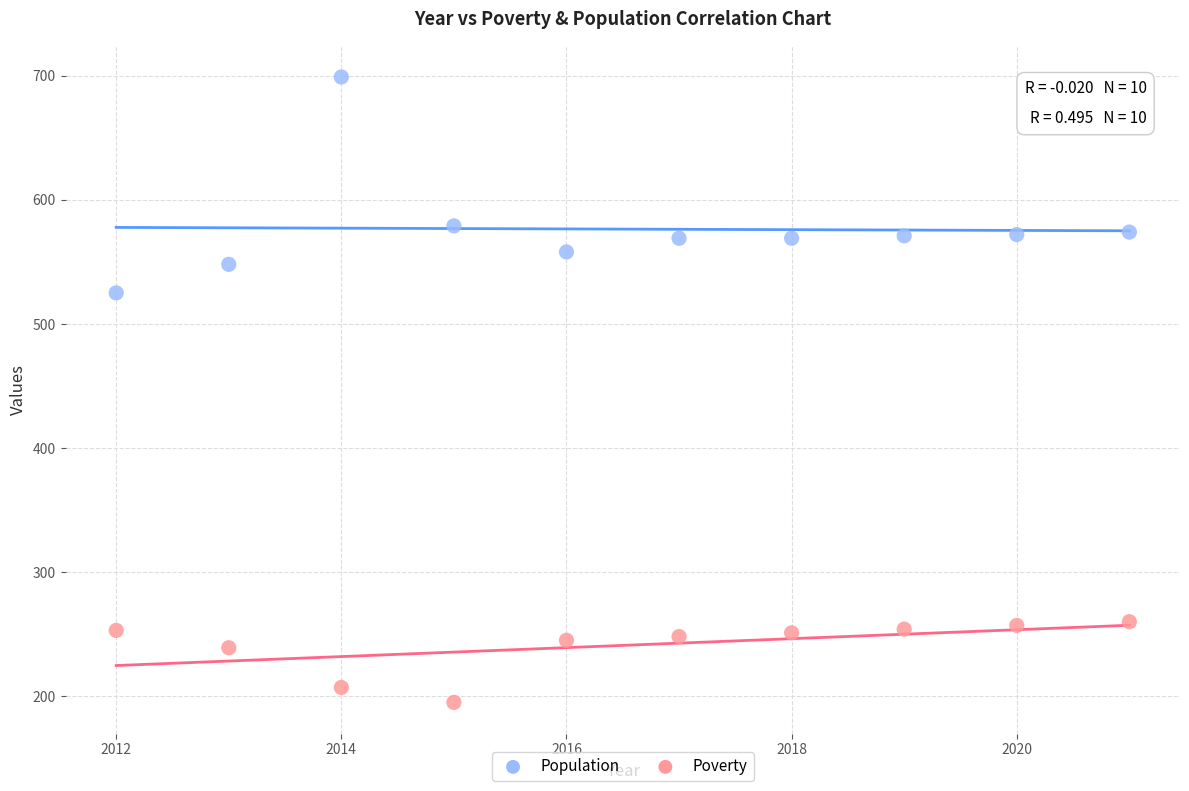

What is the X range (max minus min) for the scatter plot?

9